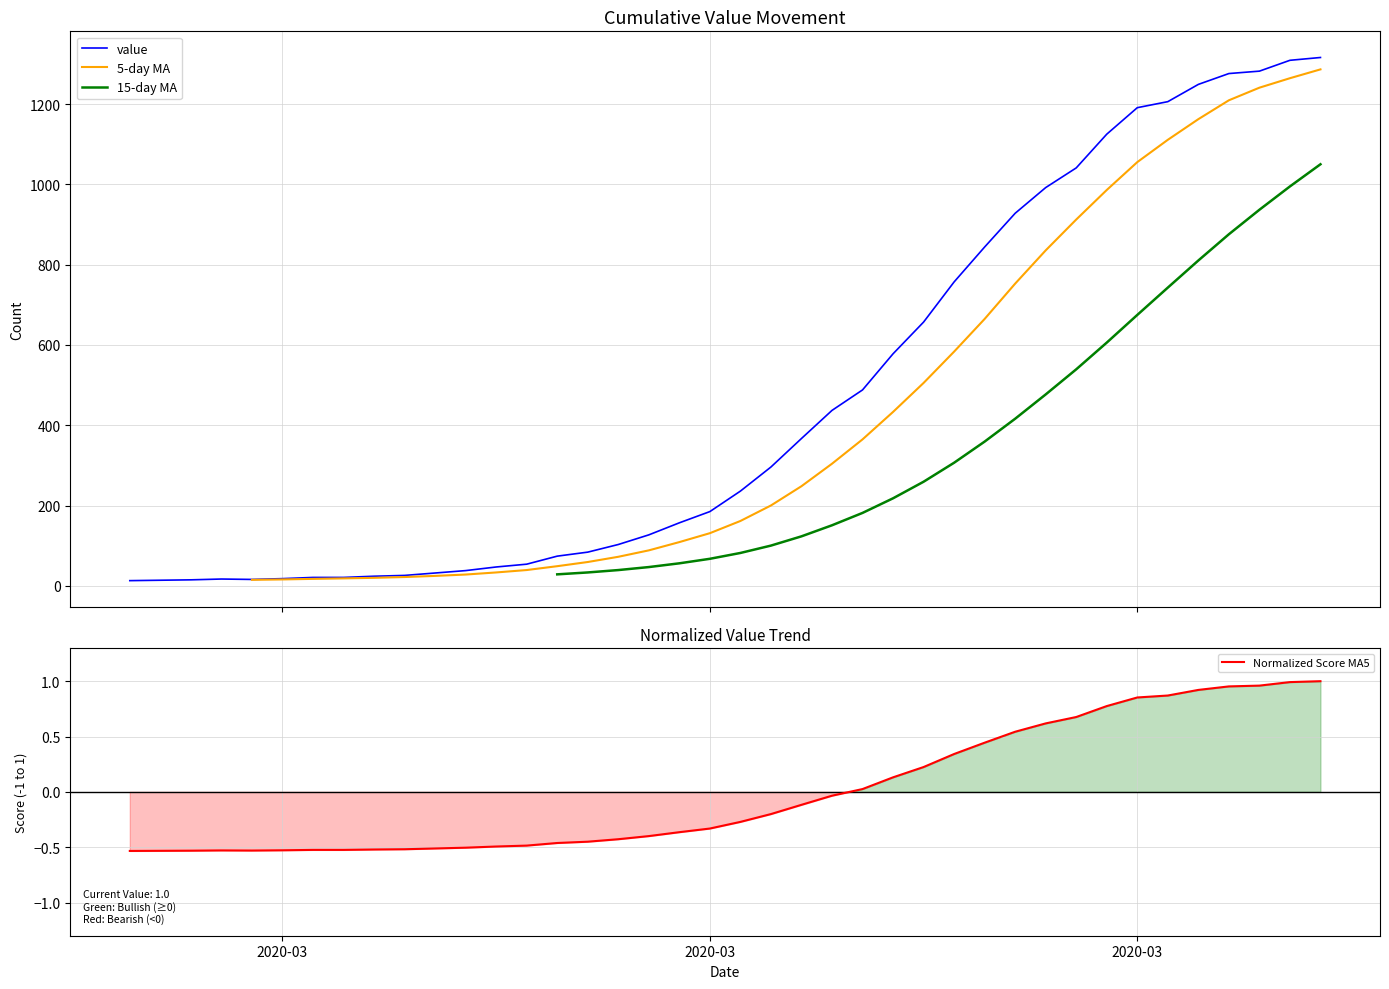

The 5-day MA series shows 1055.4 at 2020-03. True or false?

True